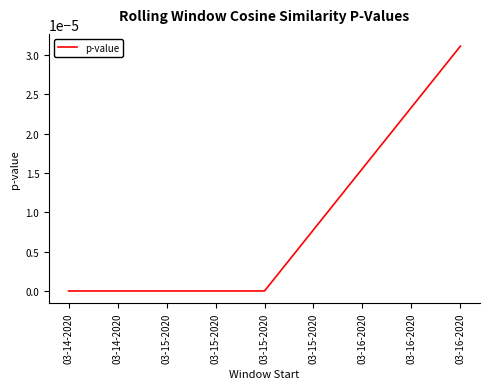

The value at 03-14-2020 is 0.0. True or false?

True